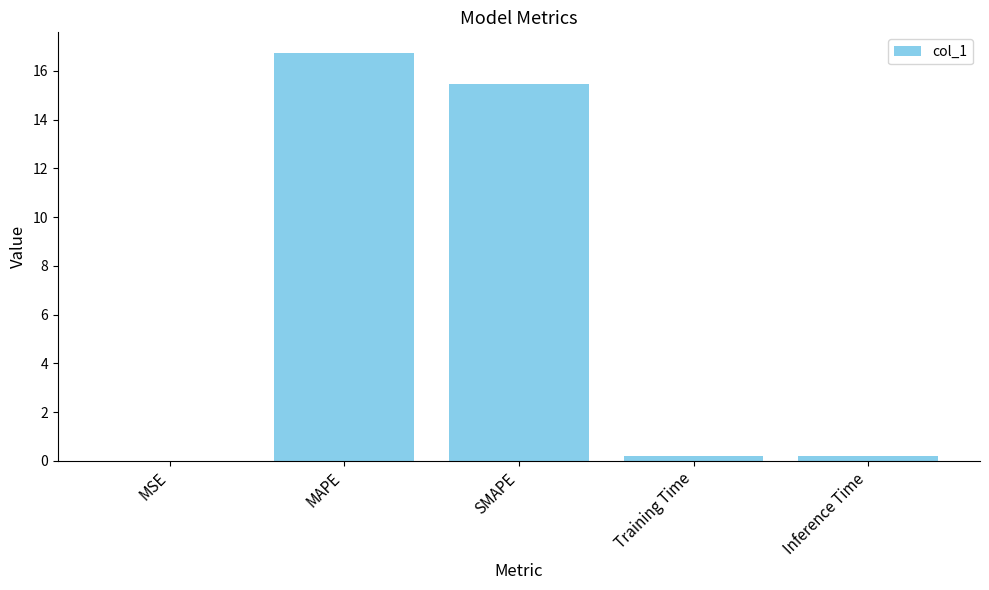

Which category has the highest value across all series?

MAPE